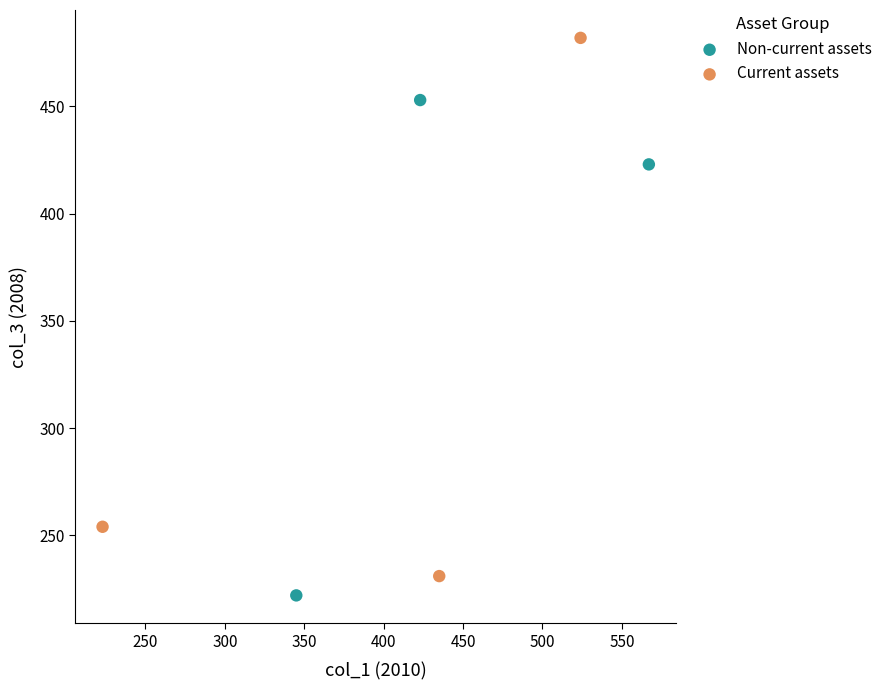

Which series has the widest spread of Y values?

Current assets